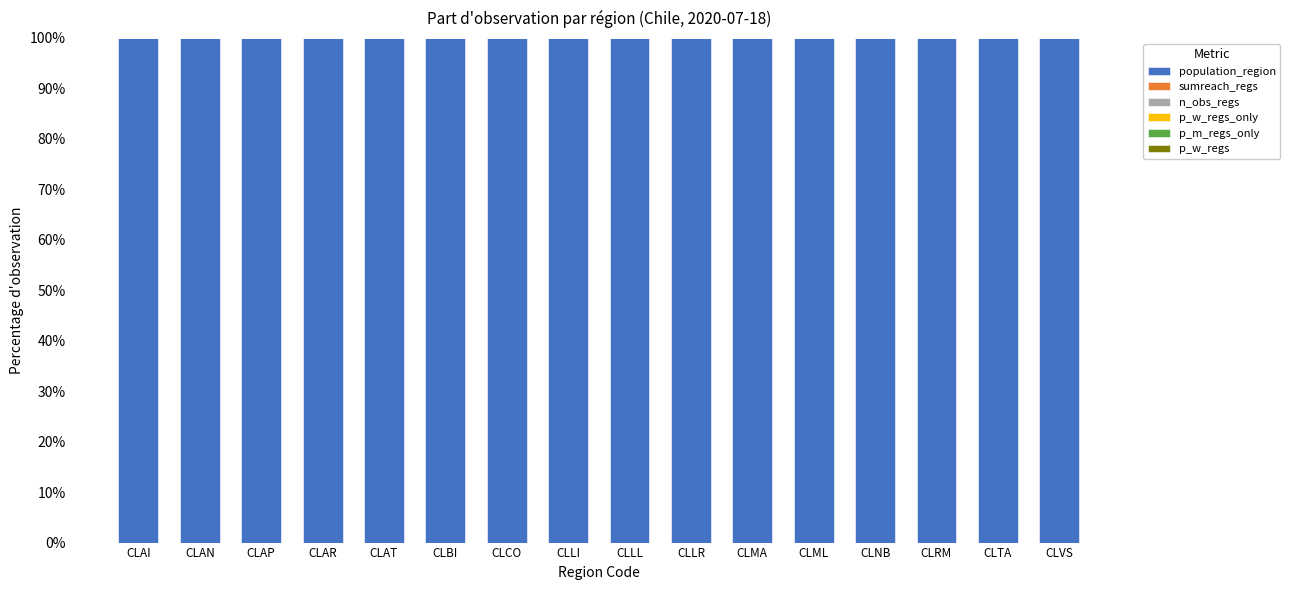

What is the highest value of the population_region series?

100.0